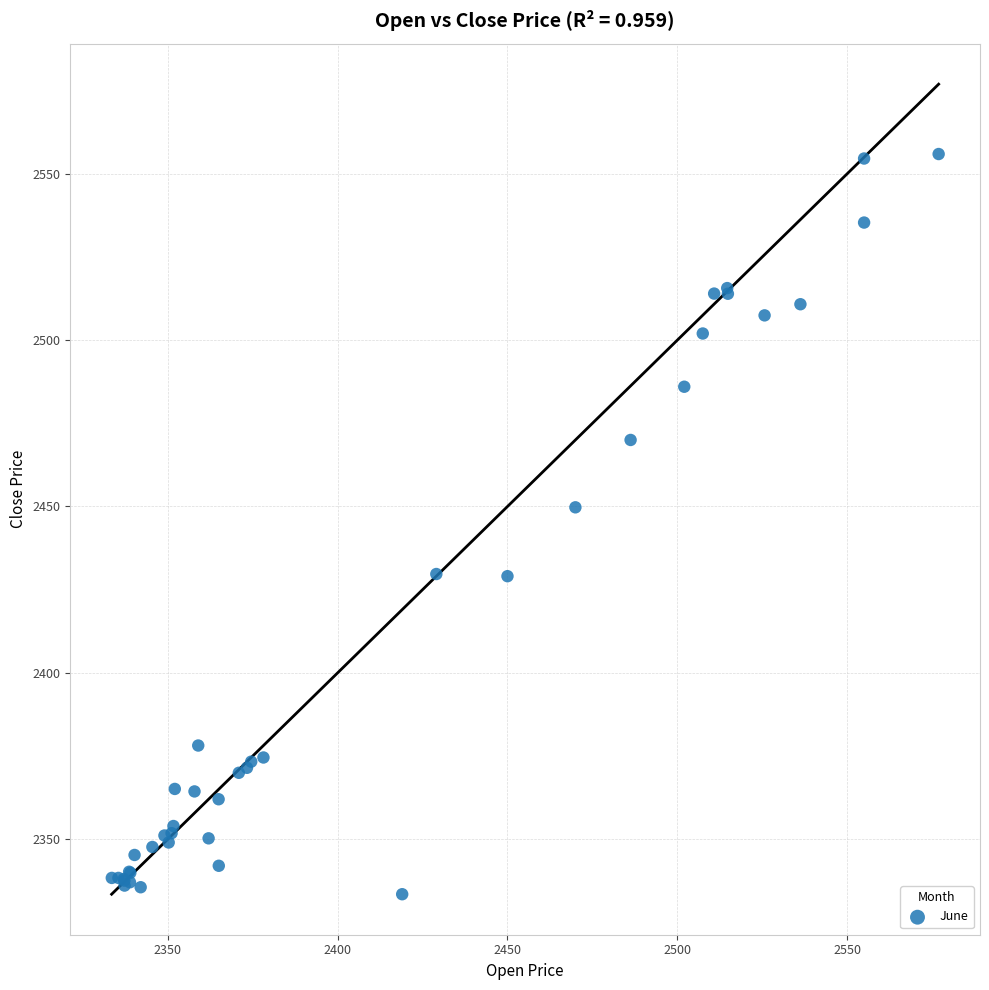

What Y value in the scatter plot is closest to 2444?

2449.8